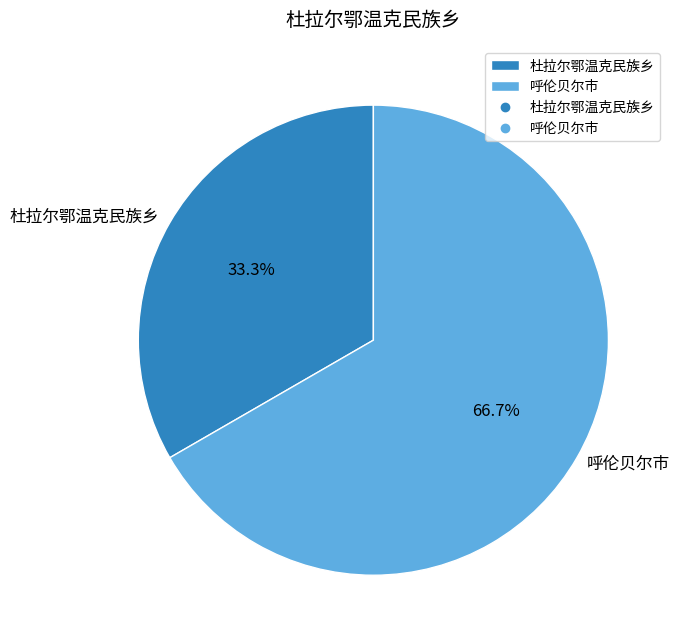

To the nearest percent, what is the difference between the largest and smallest slice percentages?

33%